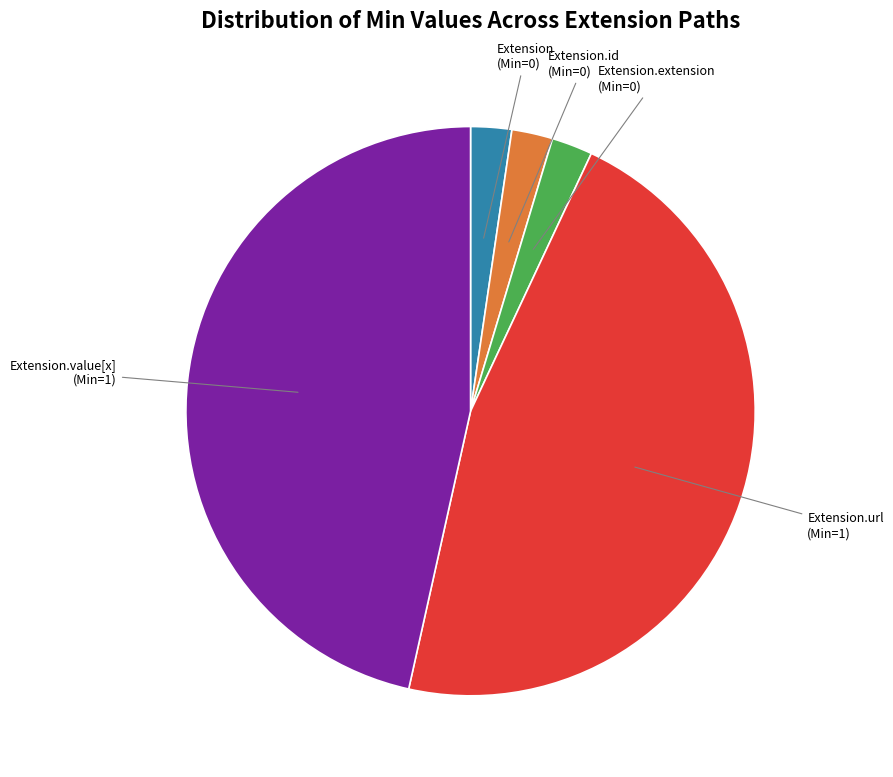

What is the ratio of the value at Extension.value[x] to the value at Extension.url?

1.0